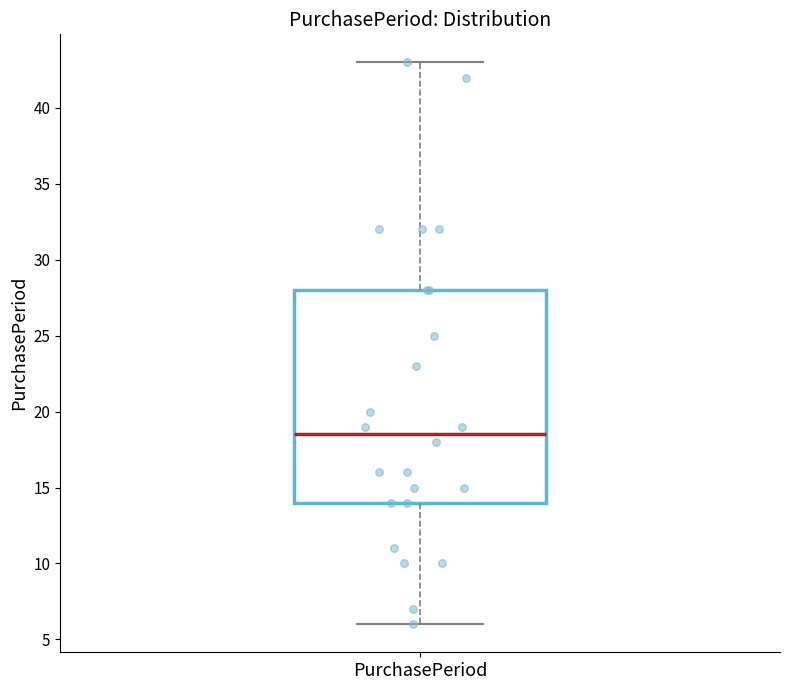

Transcribe this box plot: give where the median line is, the range the box spans, and where the two whiskers end, as read against the y-axis. The values are not printed on the chart, so give them approximately, as read against the axis.

median 18.5, box 14.0 to 28.0, whiskers 6.0 to 43.0